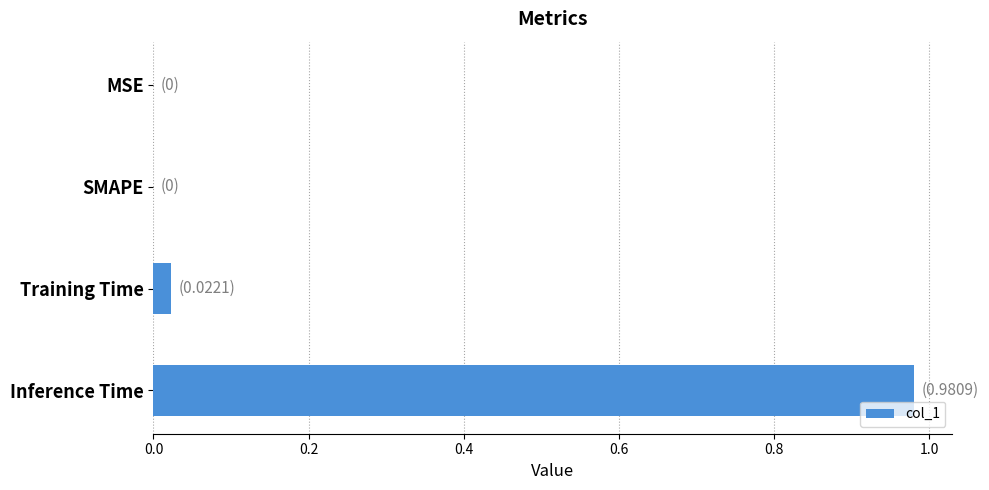

The chart shows a value of 0.0 at MSE. True or false?

True